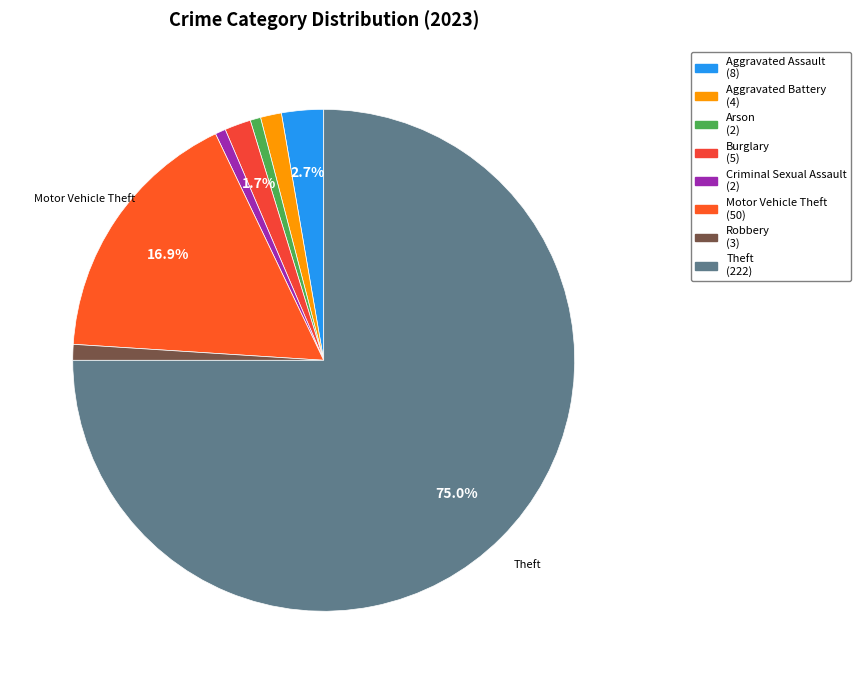

To the nearest percent, what is the difference between the largest and smallest slice percentages?

74%